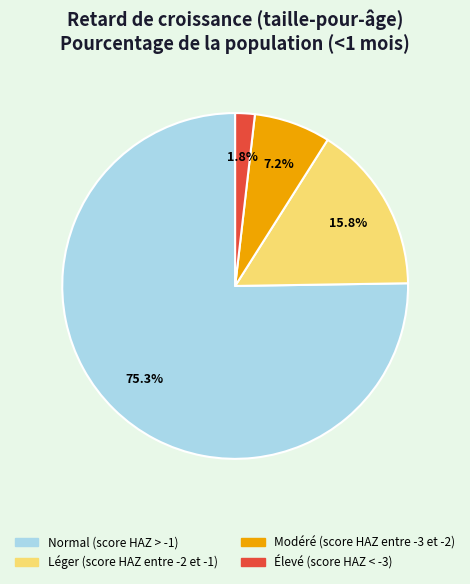

Is Modéré (score HAZ entre -3 et -2) the majority of the pie?

No